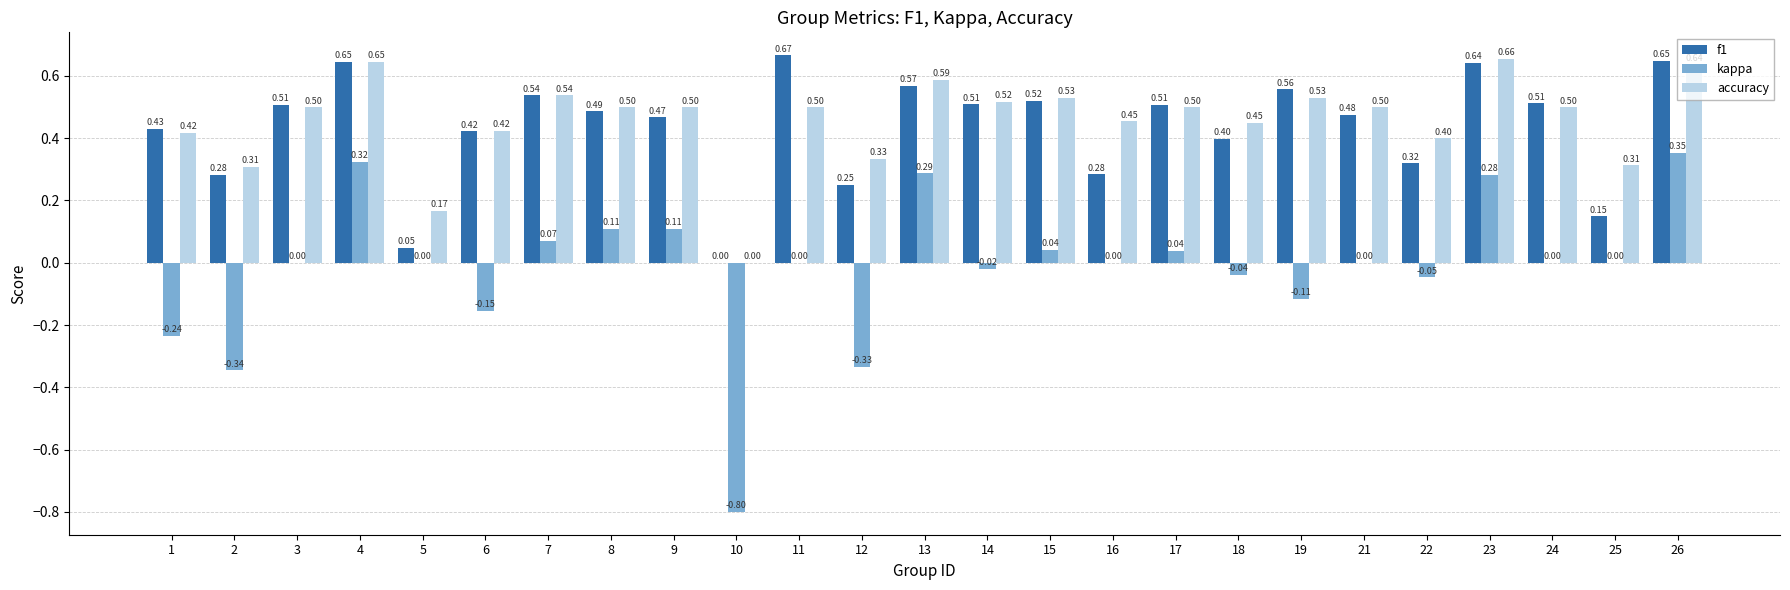

Is the value of f1 at 24 greater than the value of accuracy at 2?

Yes